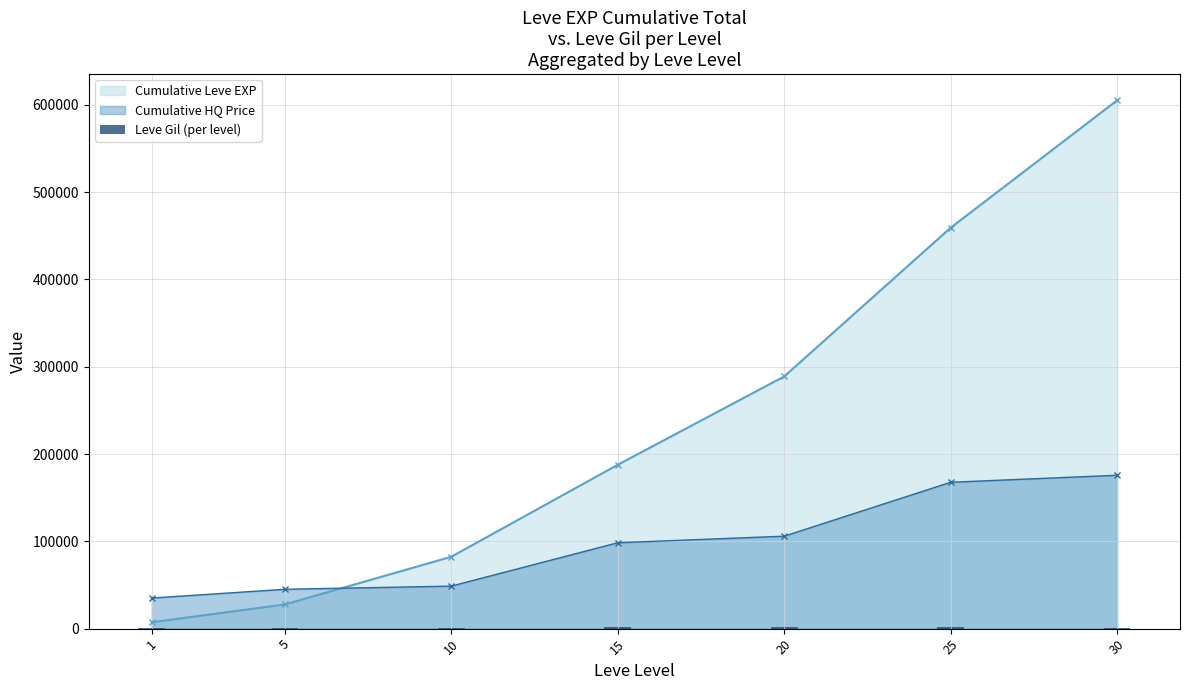

How many data points are less than 1283?

3